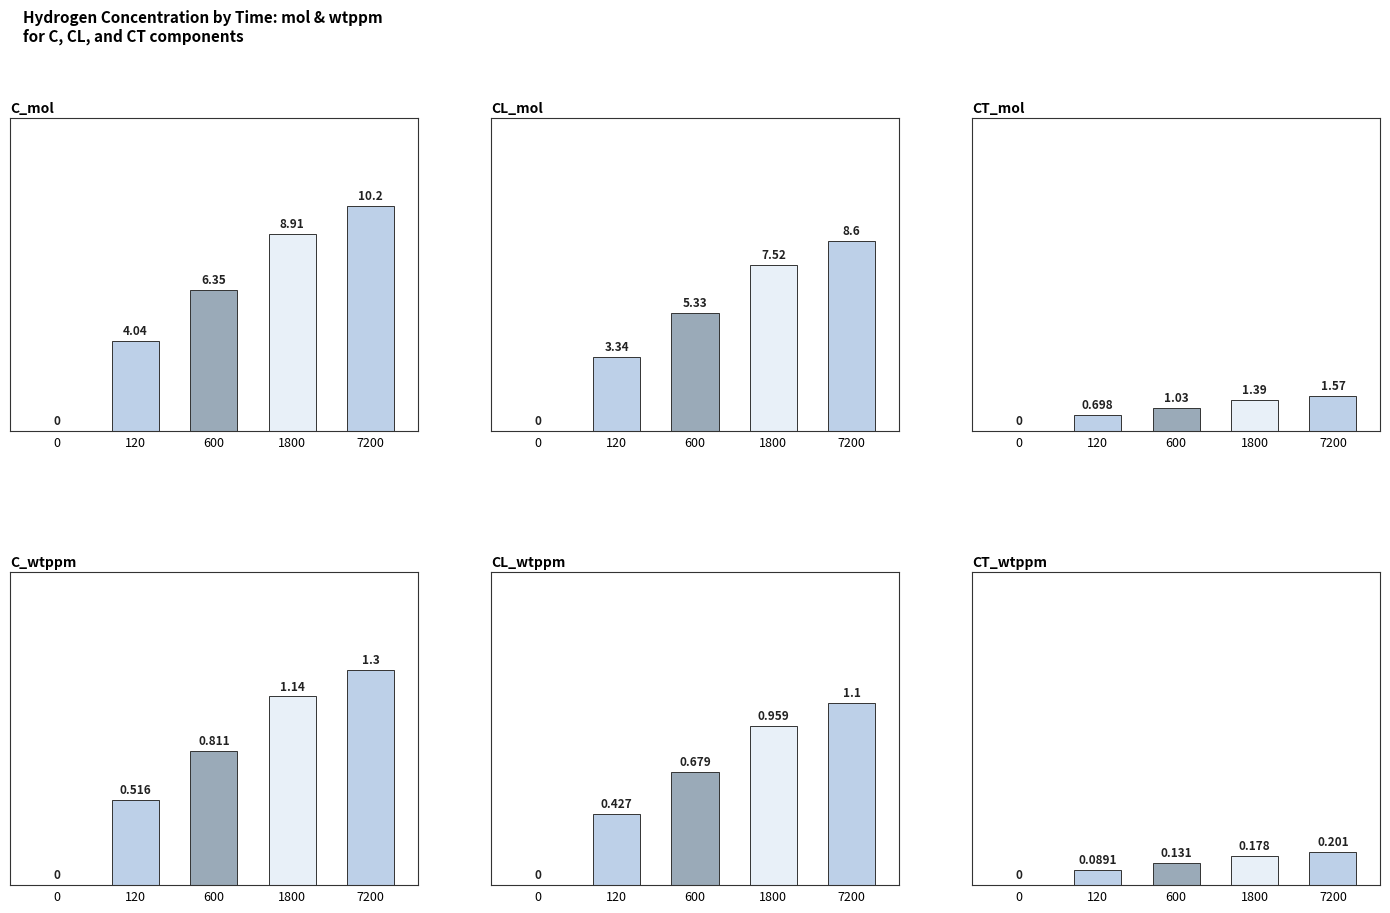

Which category has the highest value in the CT_wtppm series?

7200